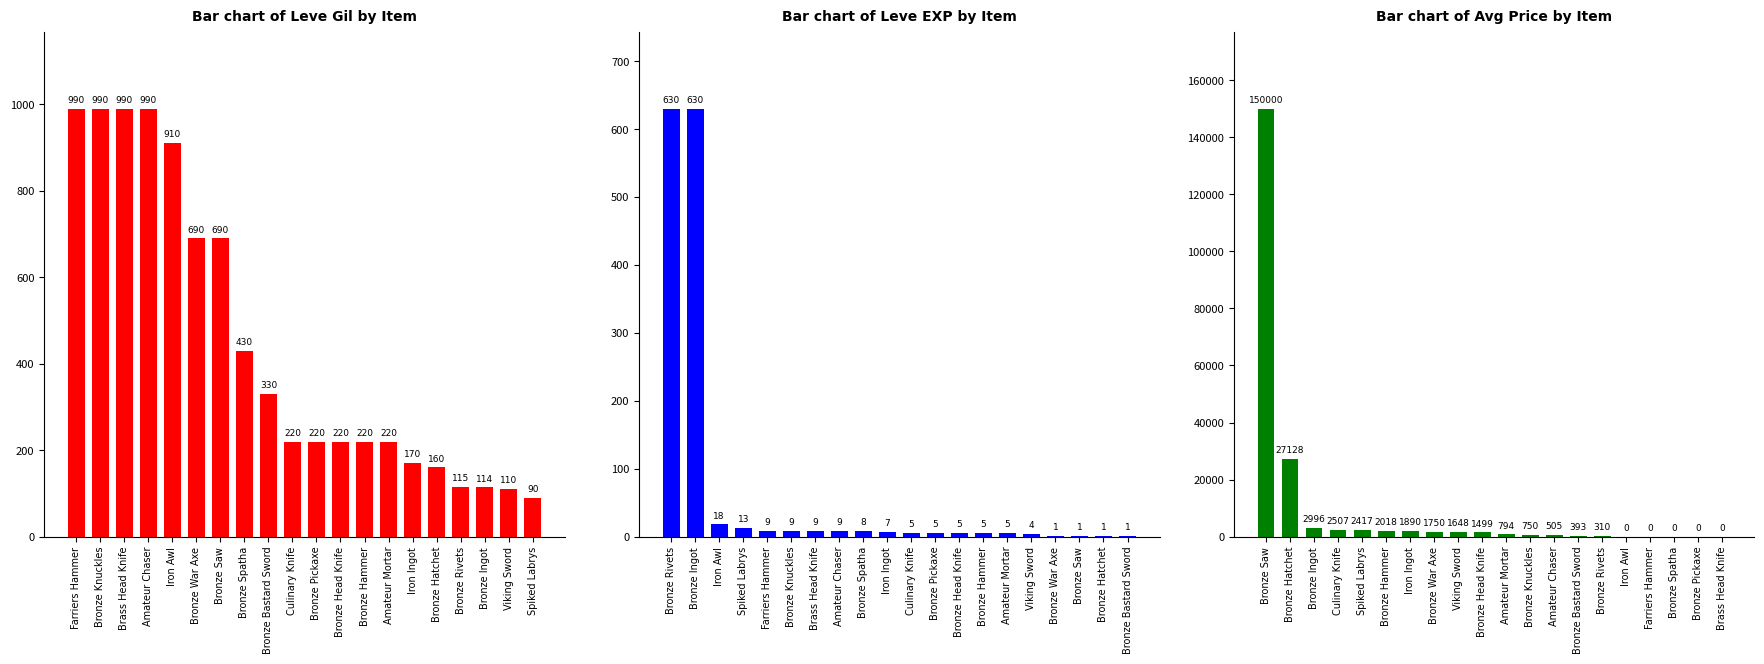

Which series changed the most between Brass Head Knife and Iron Ingot?

Bar chart of Avg Price by Item